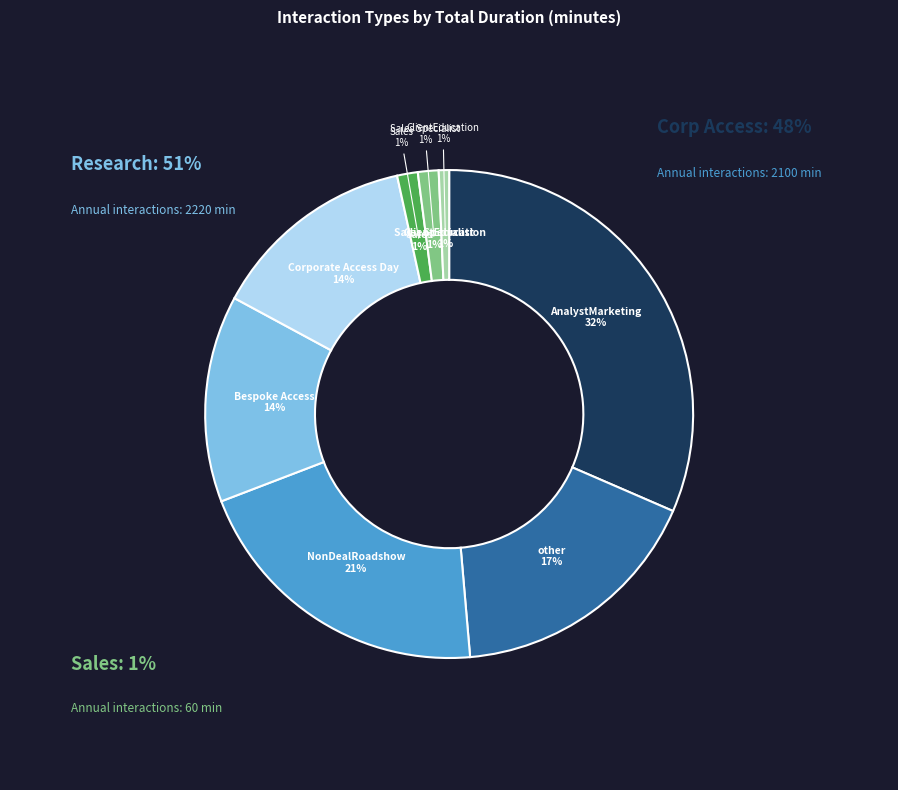

The AnalystMarketing slice represents 32% of the pie. True or false?

True